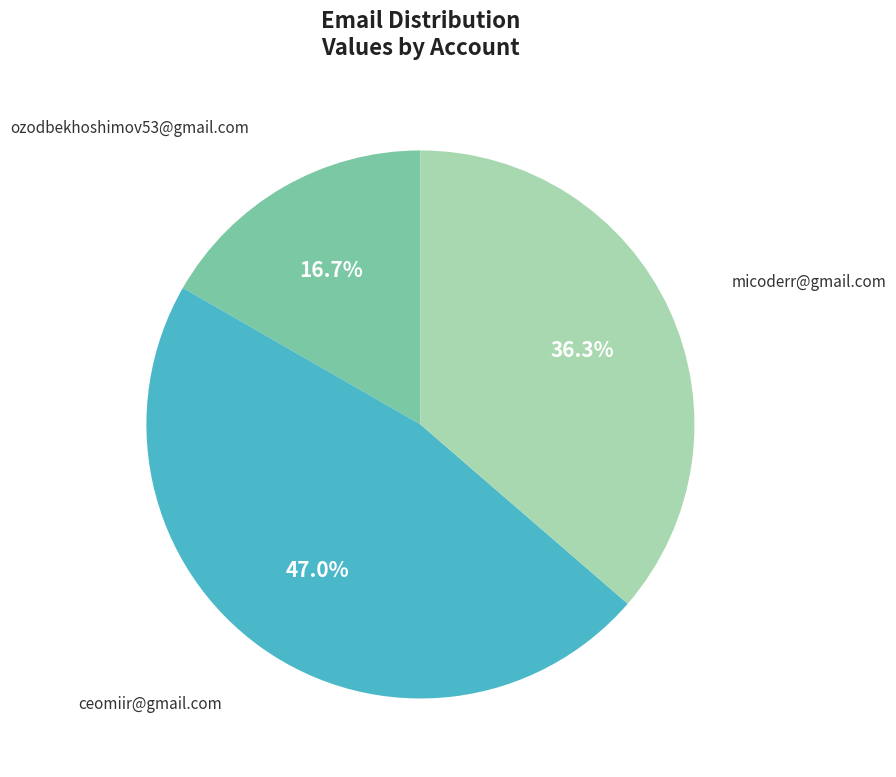

Approximately how many times larger is the value at micoderr@gmail.com compared to ozodbekhoshimov53@gmail.com?

2.2